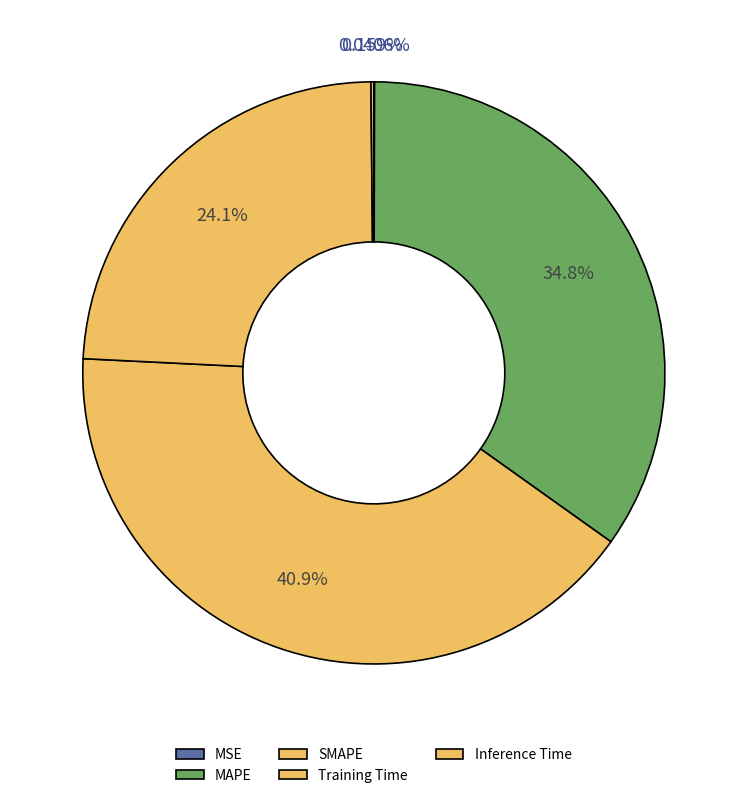

Which slice is the smallest?

MSE